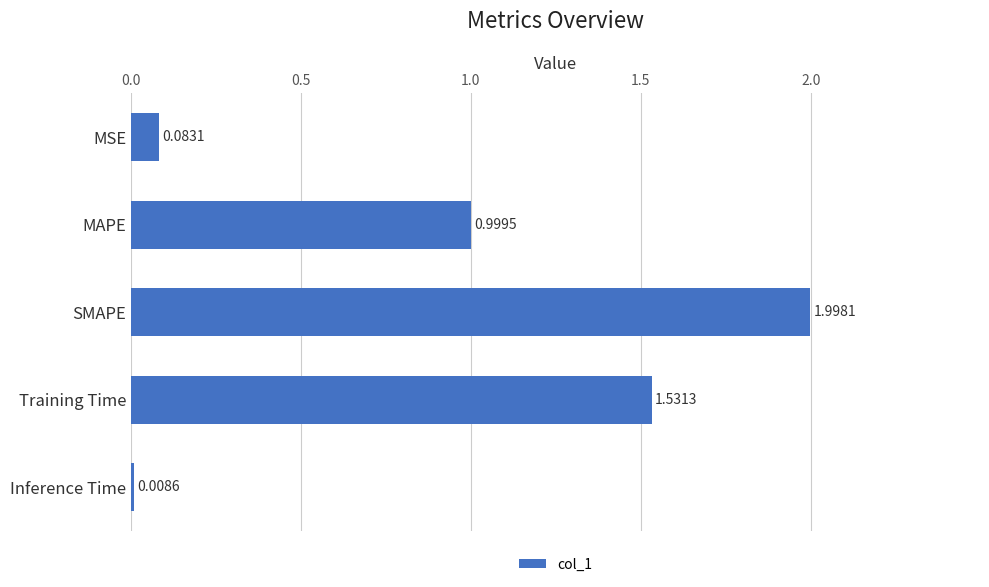

Between Training Time and MSE, which is larger?

Training Time